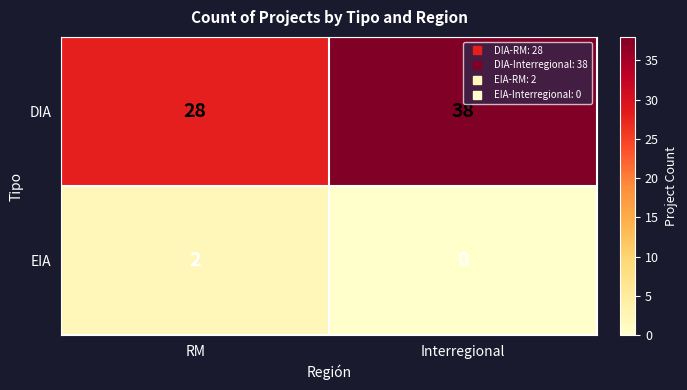

Which series changed the most between RM and Interregional?

DIA